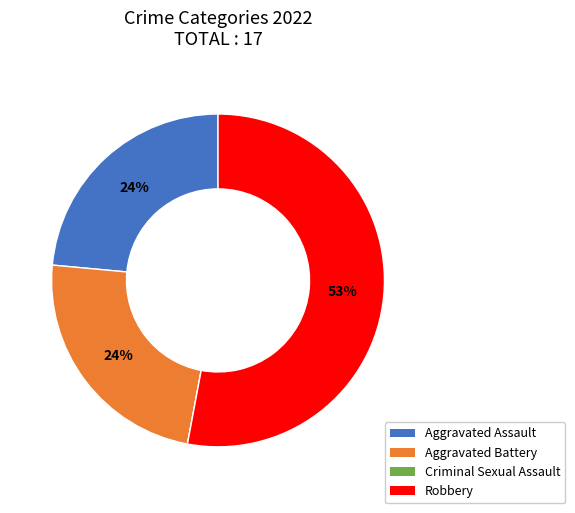

Which category has the biggest portion of the pie?

Robbery